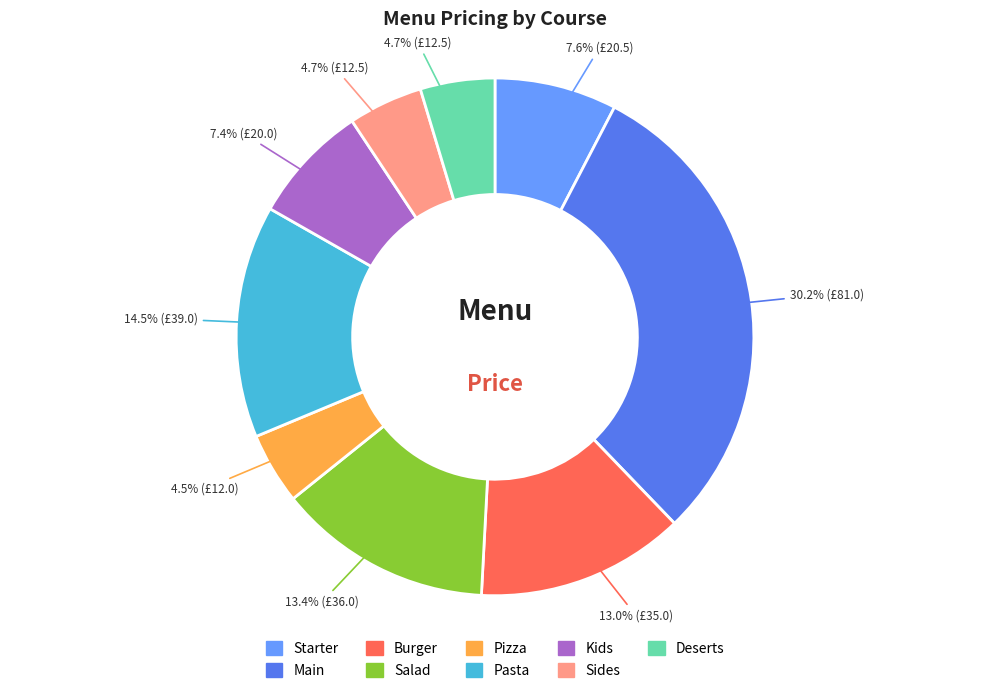

Which has a higher value, Pasta or Main?

Main